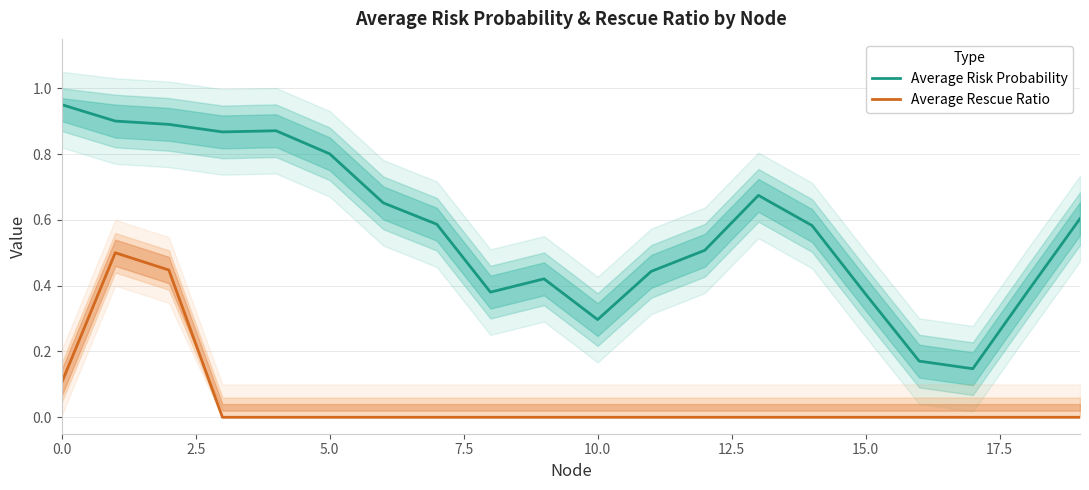

How many Average Rescue Ratio values are between 0 and 1?

20